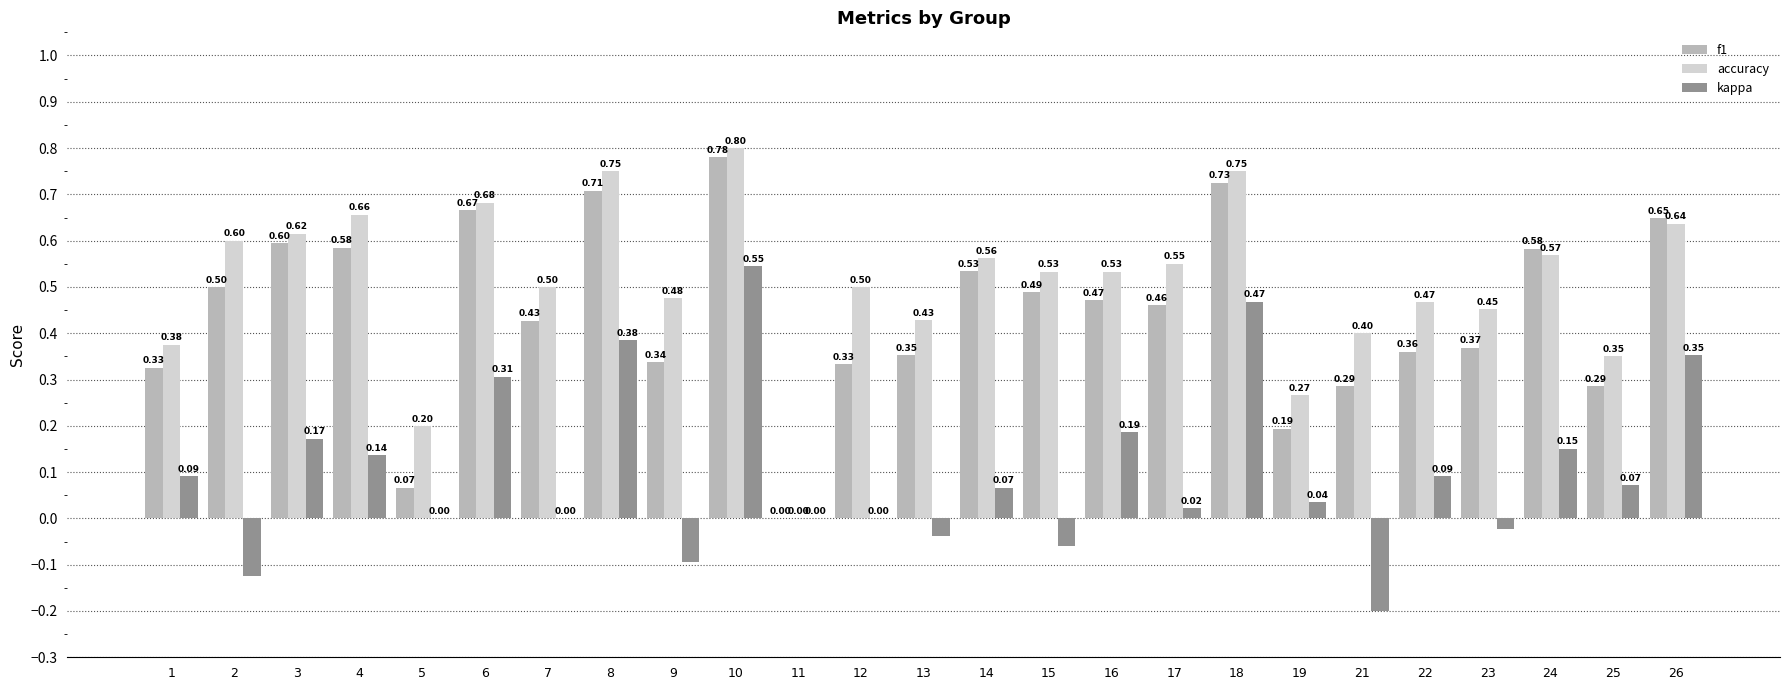

What is the sum of all f1 values?

11.1